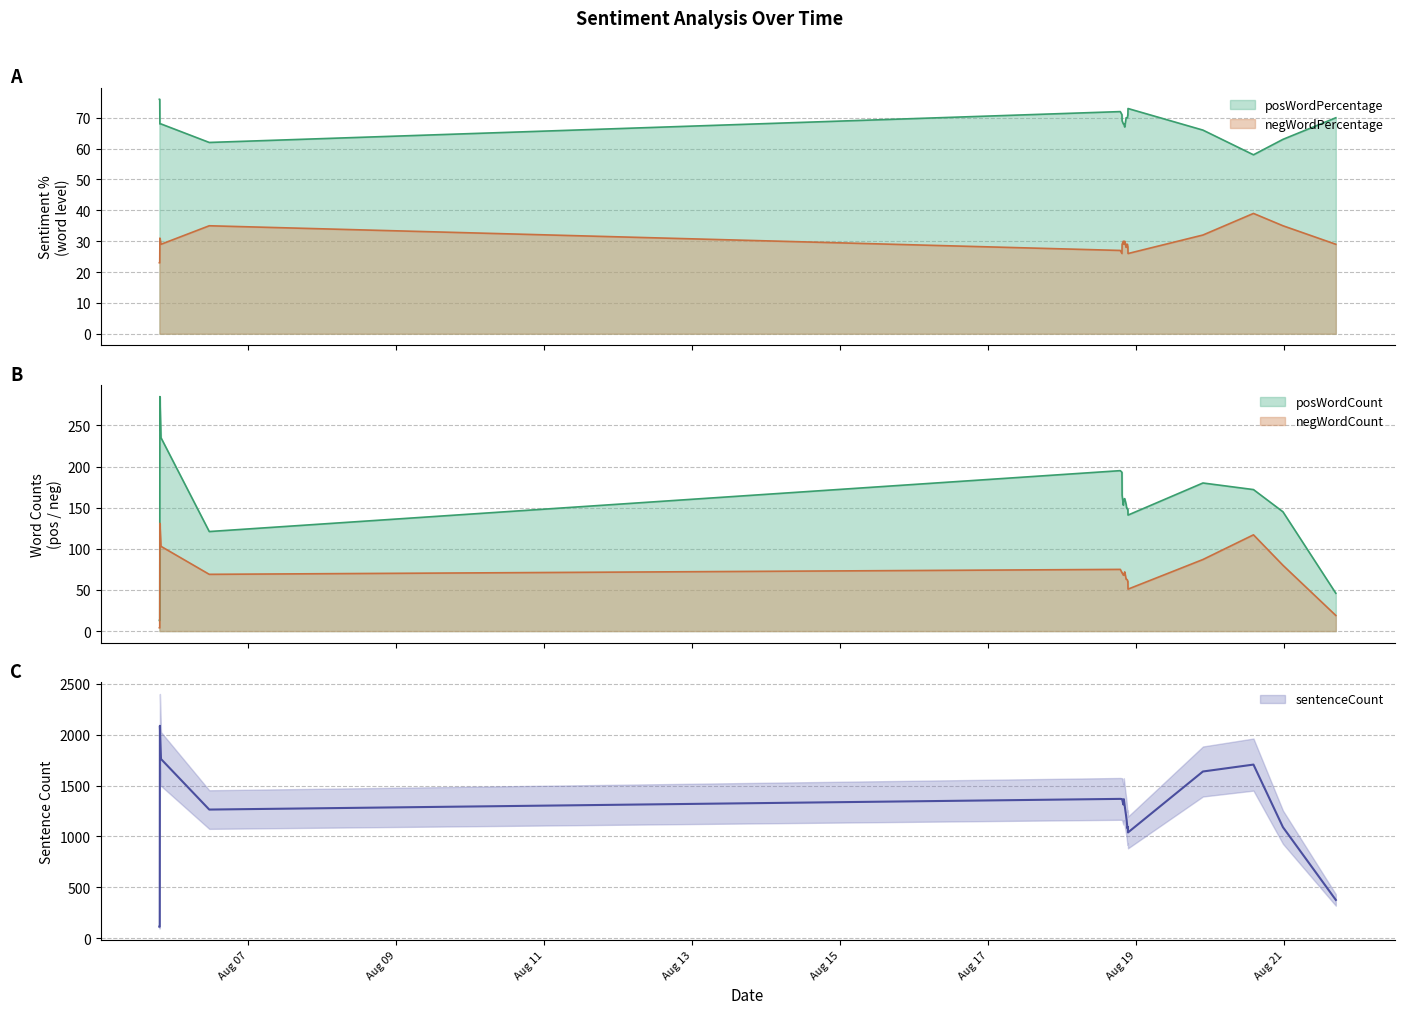

What is the maximum value for negWordCount?

131